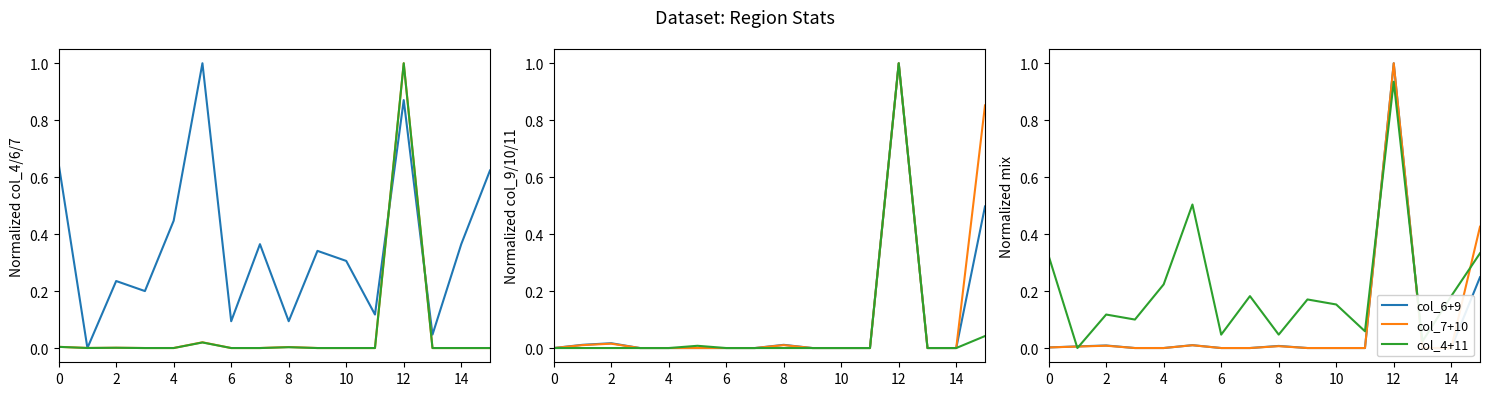

How many interior local peaks does the col_11 series have?

2